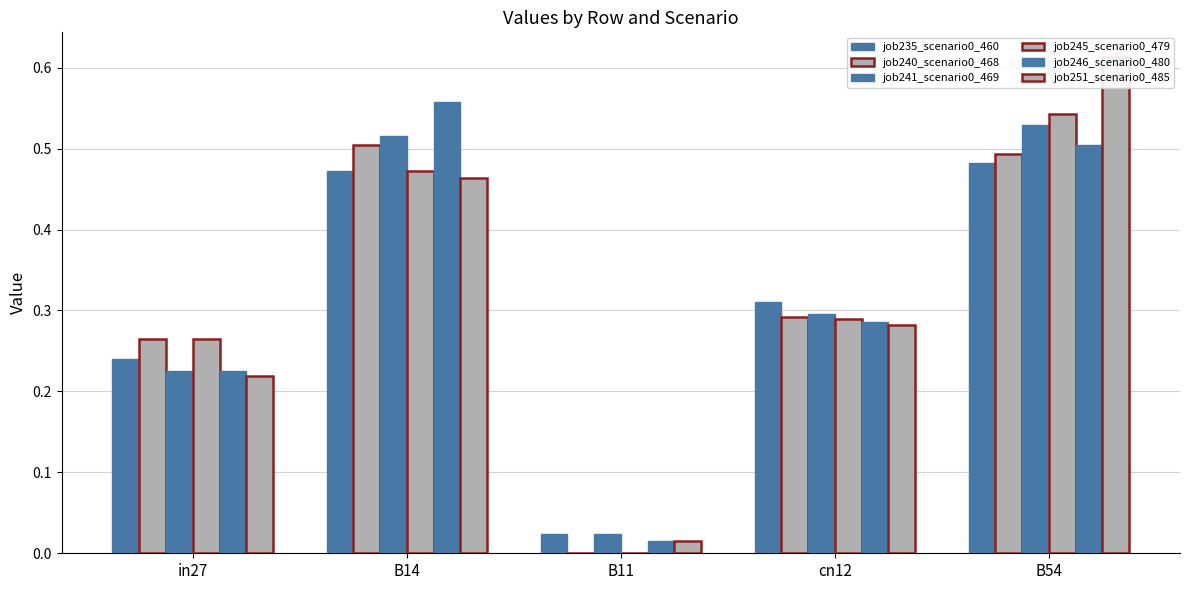

Which series has the widest spread of values?

job251_scenario0_485